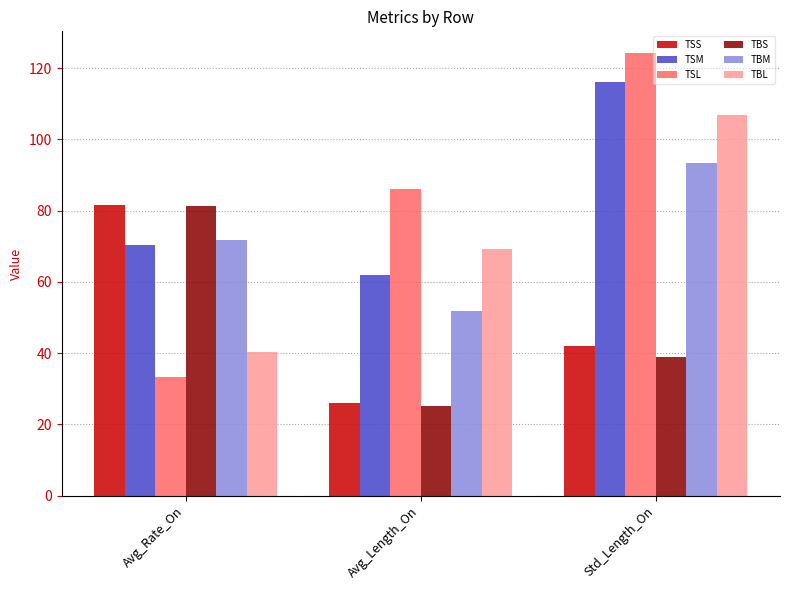

How many bars are there in total?

18